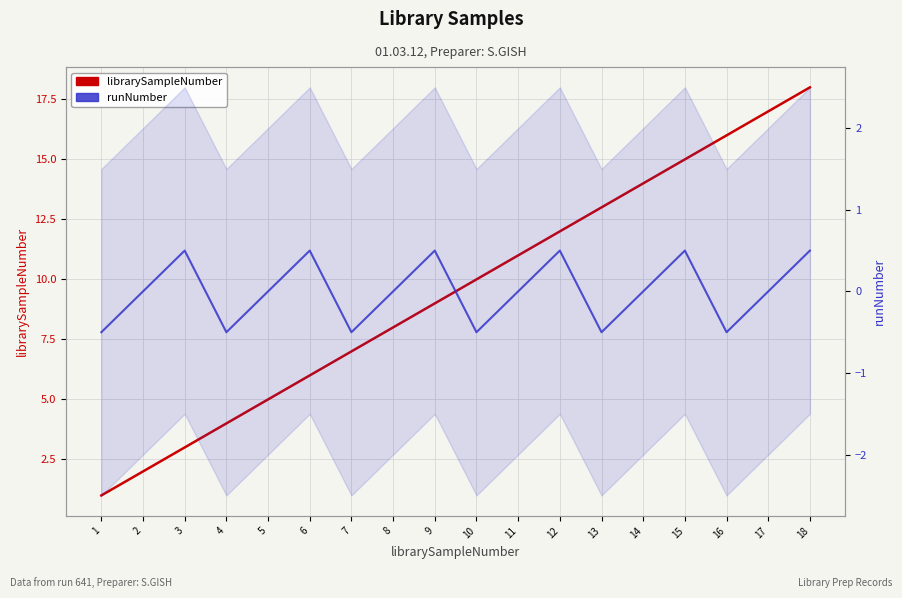

What is the total value across all series at 9?

9.5